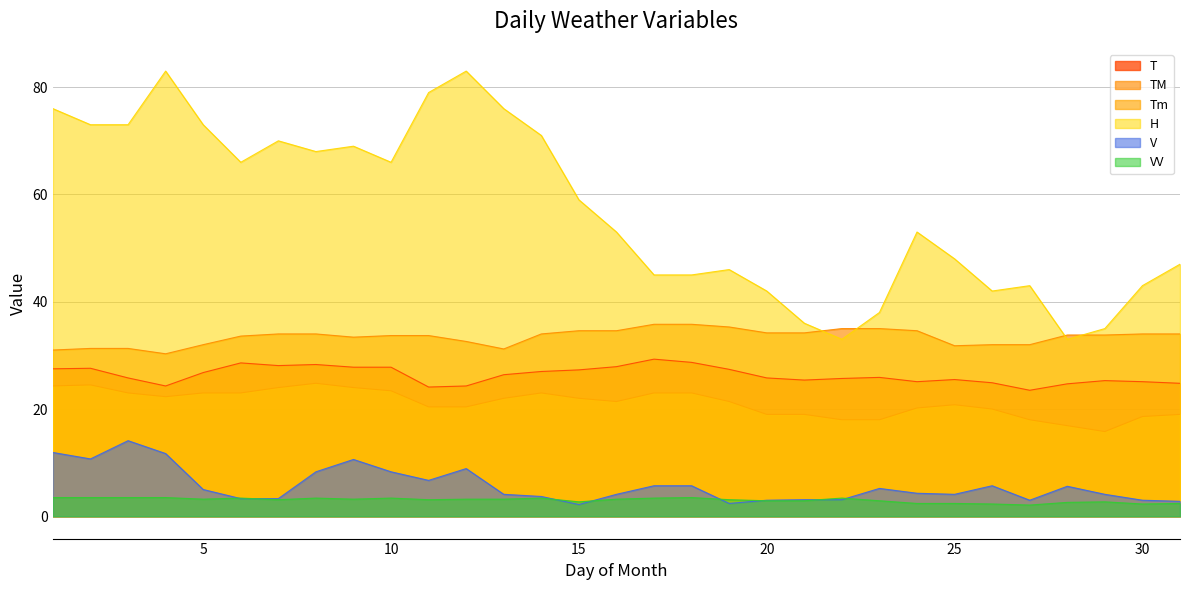

List the series in order of their peak value, highest first.

H, TM, T, Tm, V, VV